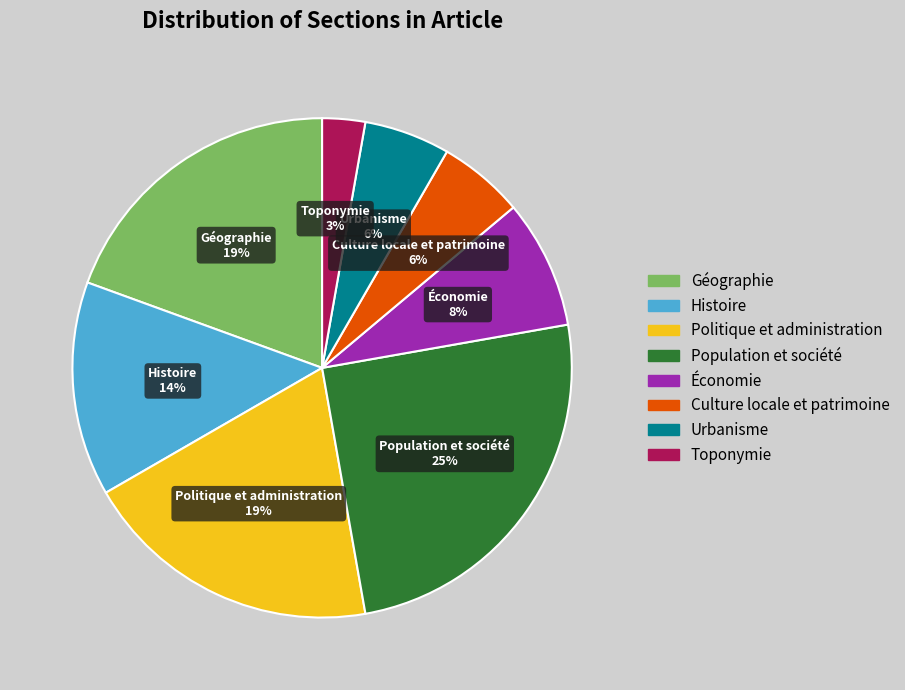

Is there a majority slice in this chart?

No